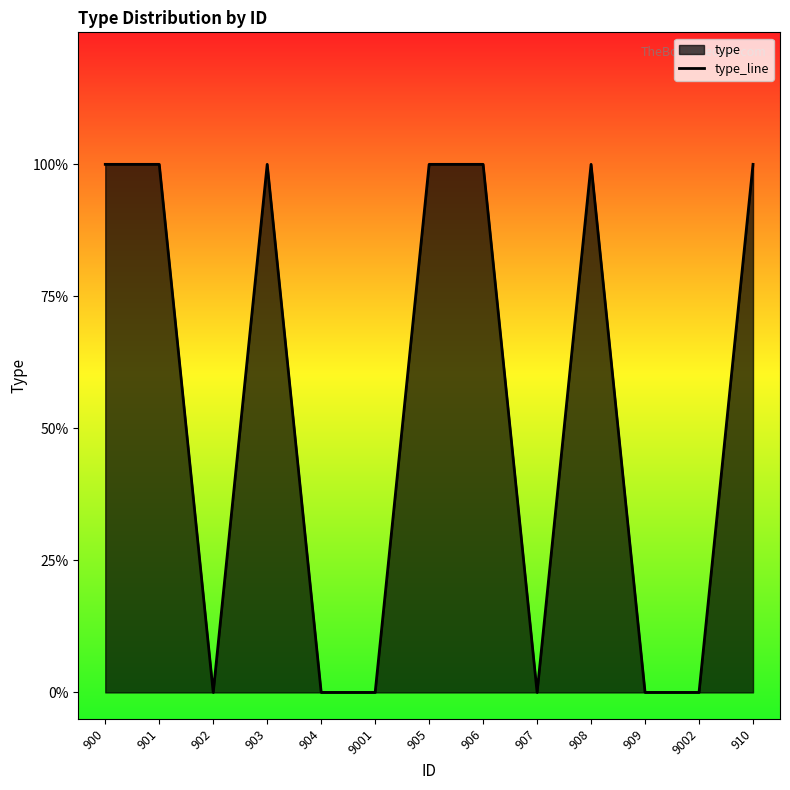

What is the average value?

1